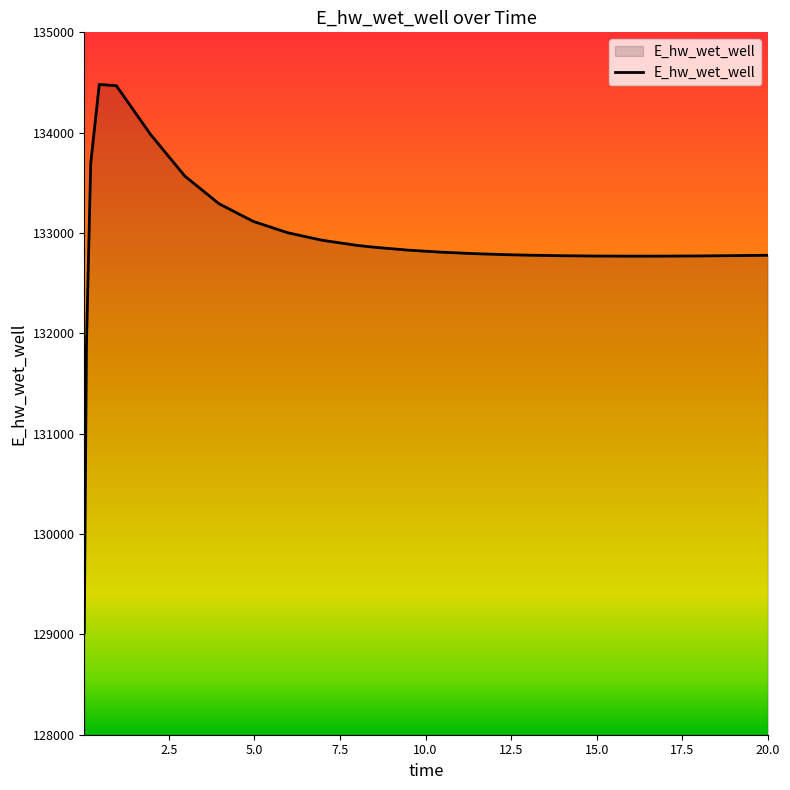

What is the difference between the maximum and minimum values?

5465.0